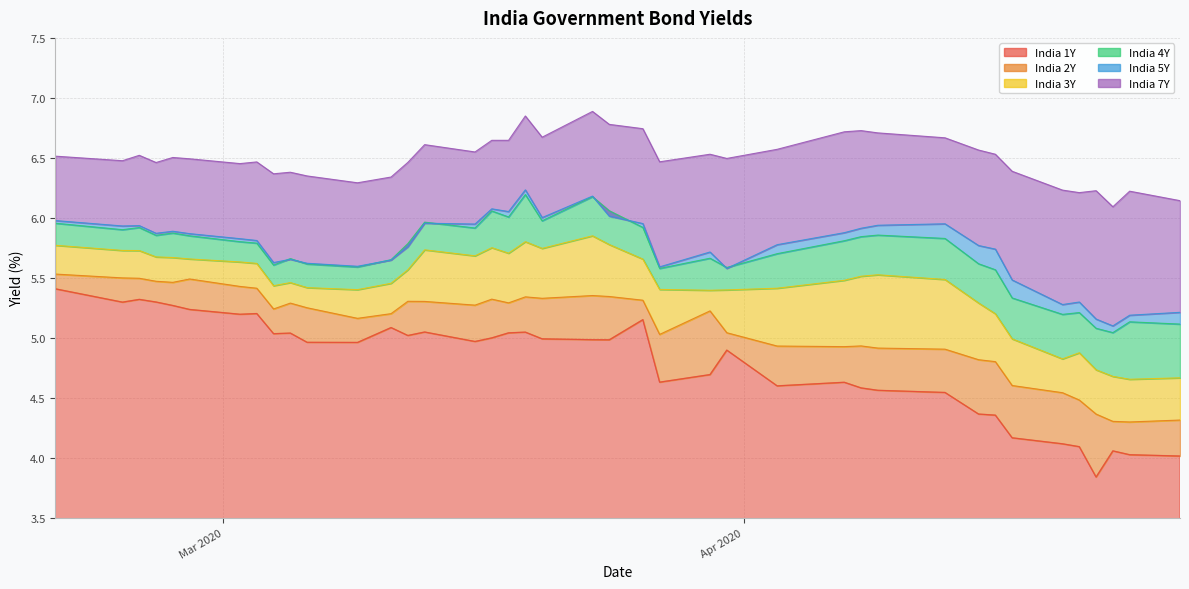

At how many categories does at least one series exceed 3?

40